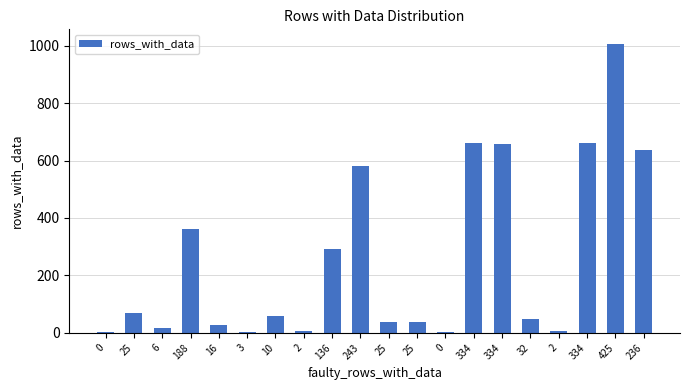

Are the bars horizontal?

No